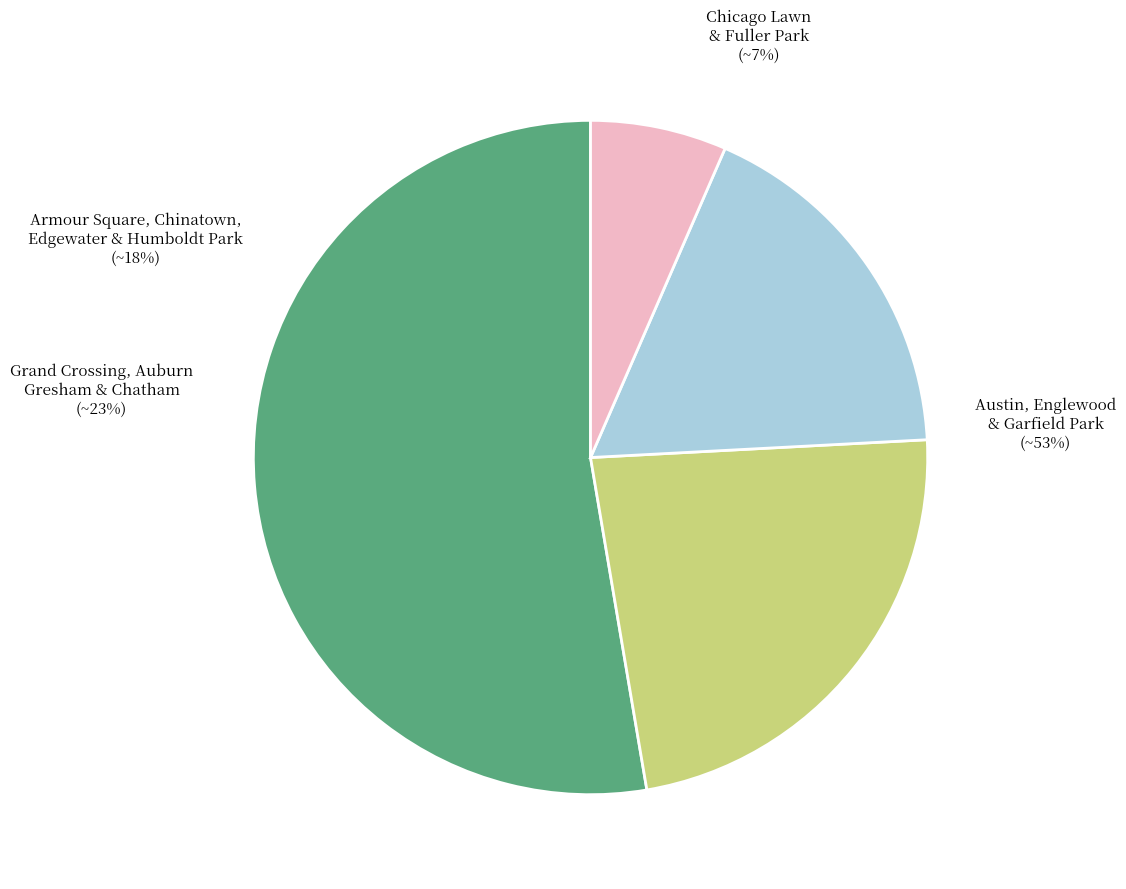

Is there any slice that represents more than half of the pie?

Yes